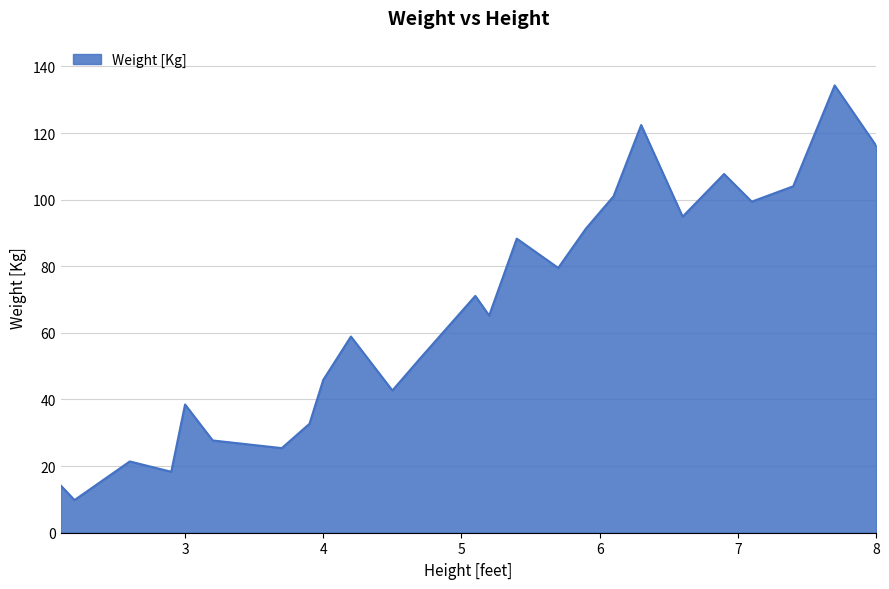

Reading right to left, what are all the values shown in this chart?

116.2	134.3	104.0	99.4	107.7	94.9	122.4	101.0	91.3	79.5	88.3	65.2	71.1	52.3	42.7	58.9	45.9	32.7	25.4	27.7	38.5	18.3	21.4	9.8	14.2